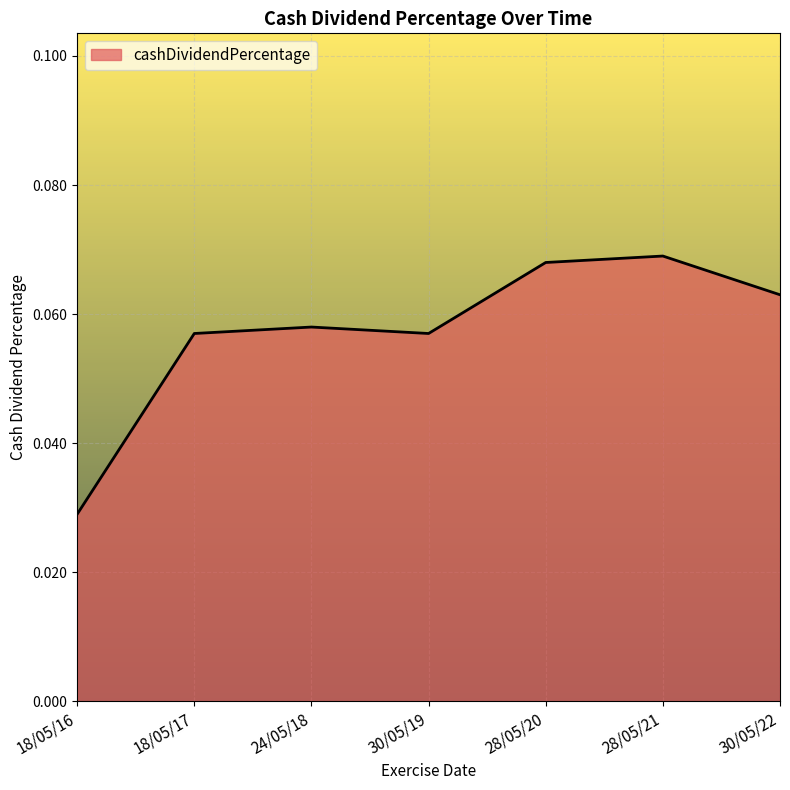

The chart shows a value of 0.0 at 18/05/17. True or false?

False